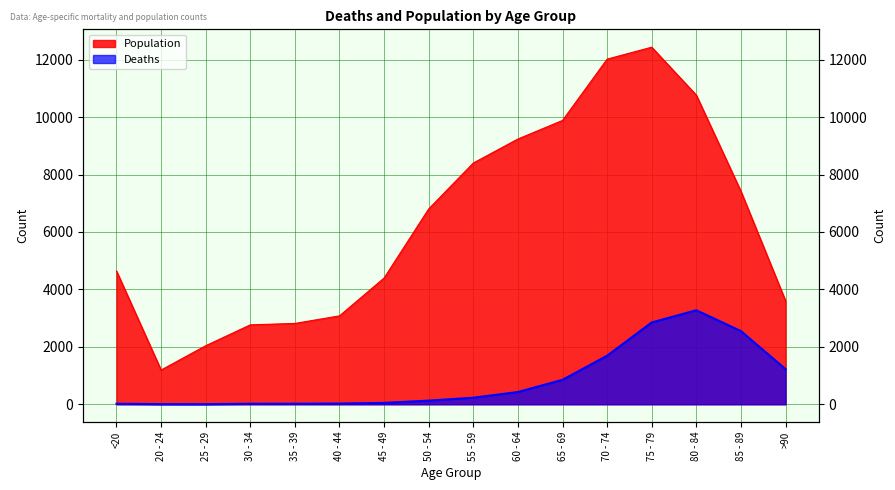

At which label does Population reach its minimum?

20 - 24